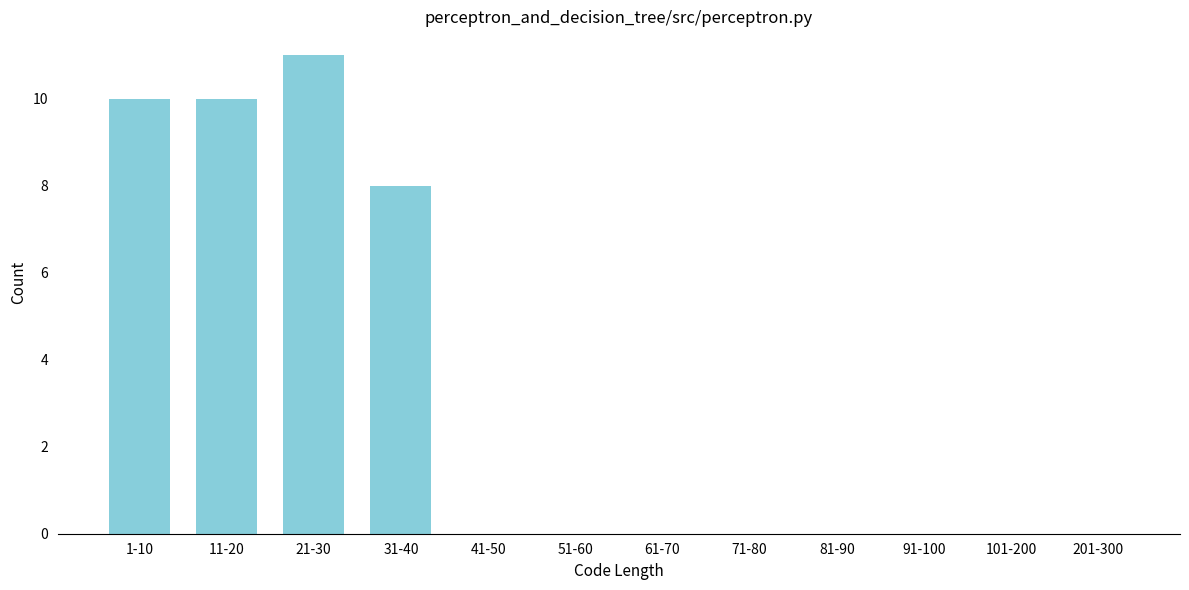

Reading right to left, list all the values displayed in this chart.

201-300=0	101-200=0	91-100=0	81-90=0	71-80=0	61-70=0	51-60=0	41-50=0	31-40=8	21-30=11	11-20=10	1-10=10